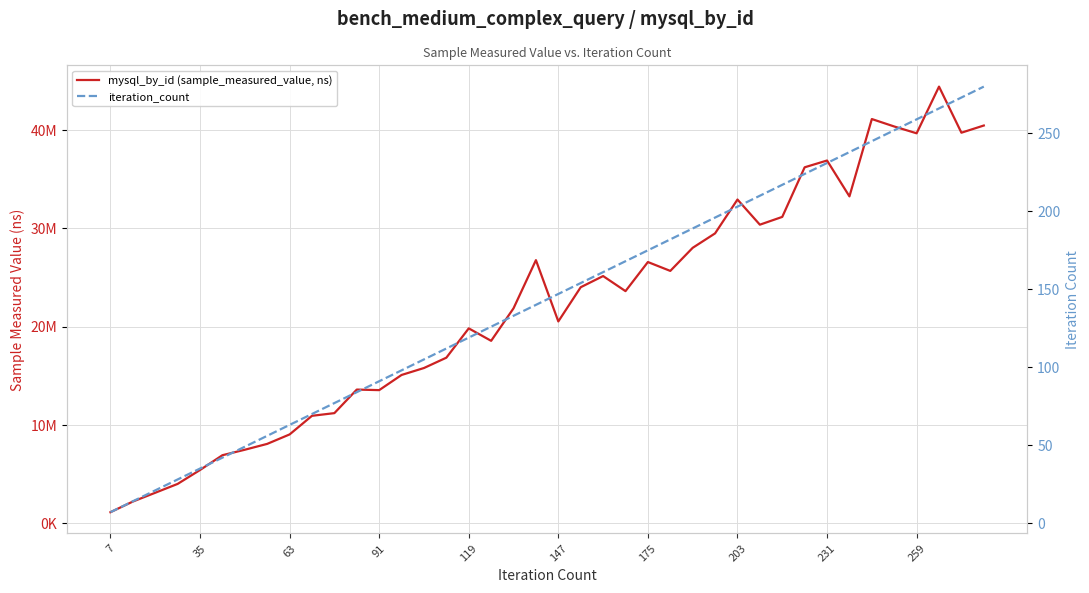

Reading left to right, transcribe all the data shown in this chart.

mysql_by_id (sample_measured_value, ns): 1133803	2216574	3111027	4011247	5426552	6930440	7487456	8083169	9044196	10939334	11211010	13608167	13550939	15092945	15800172	16851817	19833393	18566028	21874597	26772939	20537969	24019085	25153627	23620795	26580756	25678129	28026304	29495345	32938536	30380486	31171533	36216738	36907205	33259965	41125397	40367906	39675151	44424375	39736608	40467047
iteration_count: 7	14	21	28	35	42	49	56	63	70	77	84	91	98	105	112	119	126	133	140	147	154	161	168	175	182	189	196	203	210	217	224	231	238	245	252	259	266	273	280